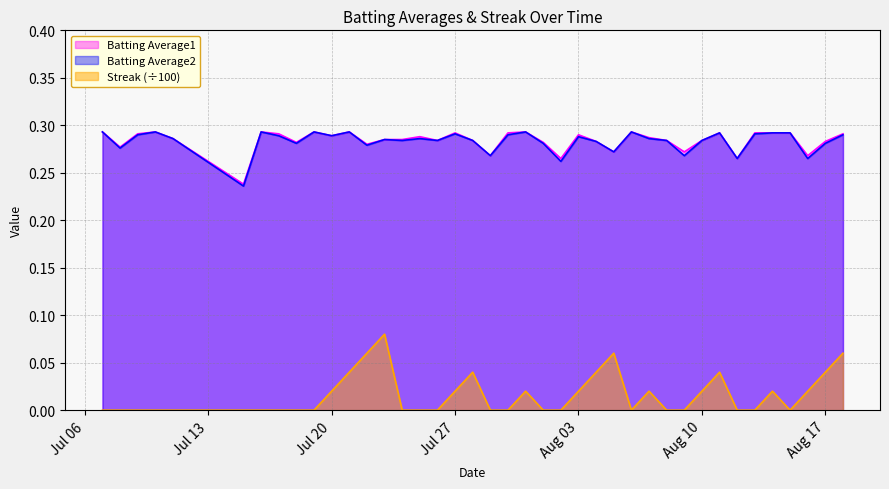

Reading left to right, transcribe all the data shown in this chart.

Batting Average1: 0.3	0.3	0.3	0.3	0.3	0.2	0.3	0.3	0.3	0.3	0.3	0.3	0.3	0.3	0.3	0.3	0.3	0.3	0.3	0.3	0.3	0.3	0.3	0.3	0.3	0.3	0.3	0.3	0.3	0.3	0.3	0.3	0.3	0.3	0.3	0.3	0.3	0.3	0.3	0.3
Batting Average2: 0.3	0.3	0.3	0.3	0.3	0.2	0.3	0.3	0.3	0.3	0.3	0.3	0.3	0.3	0.3	0.3	0.3	0.3	0.3	0.3	0.3	0.3	0.3	0.3	0.3	0.3	0.3	0.3	0.3	0.3	0.3	0.3	0.3	0.3	0.3	0.3	0.3	0.3	0.3	0.3
Streak: 0.0	0.0	0.0	0.0	0.0	0.0	0.0	0.0	0.0	0.0	0.0	0.0	0.1	0.1	0.0	0.0	0.0	0.0	0.0	0.0	0.0	0.0	0.0	0.0	0.0	0.0	0.1	0.0	0.0	0.0	0.0	0.0	0.0	0.0	0.0	0.0	0.0	0.0	0.0	0.1